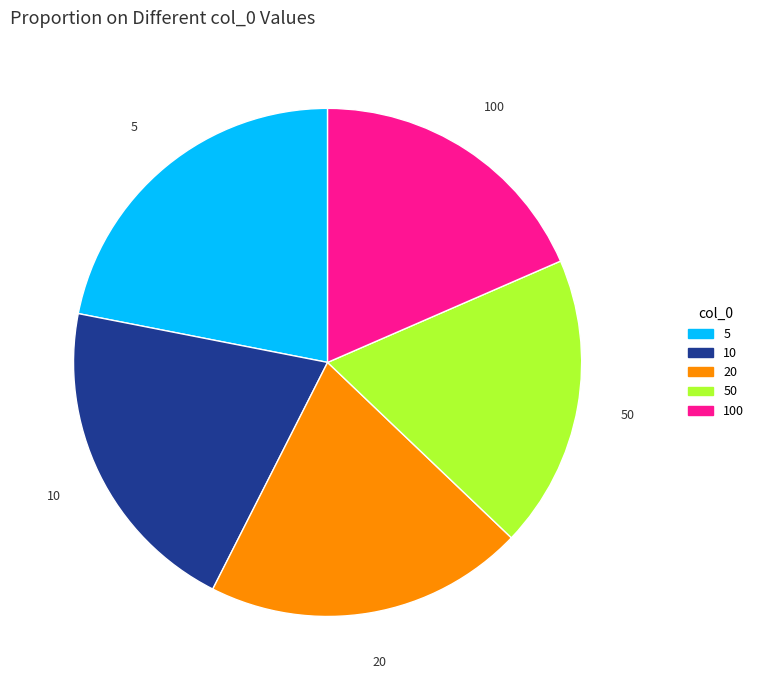

Is it true that 50 is 29% of the pie?

False